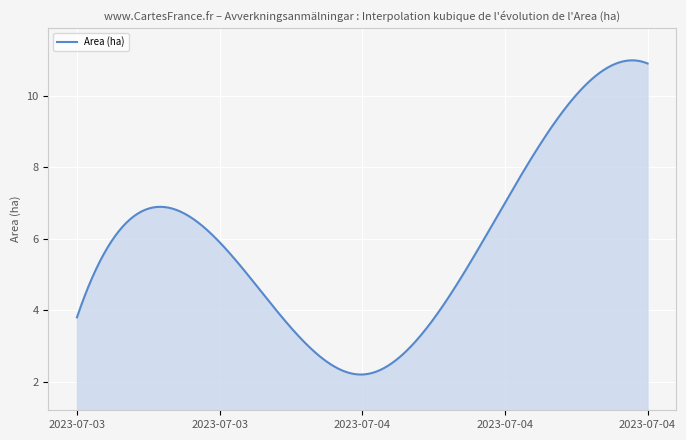

What is the smallest value displayed?

2.2